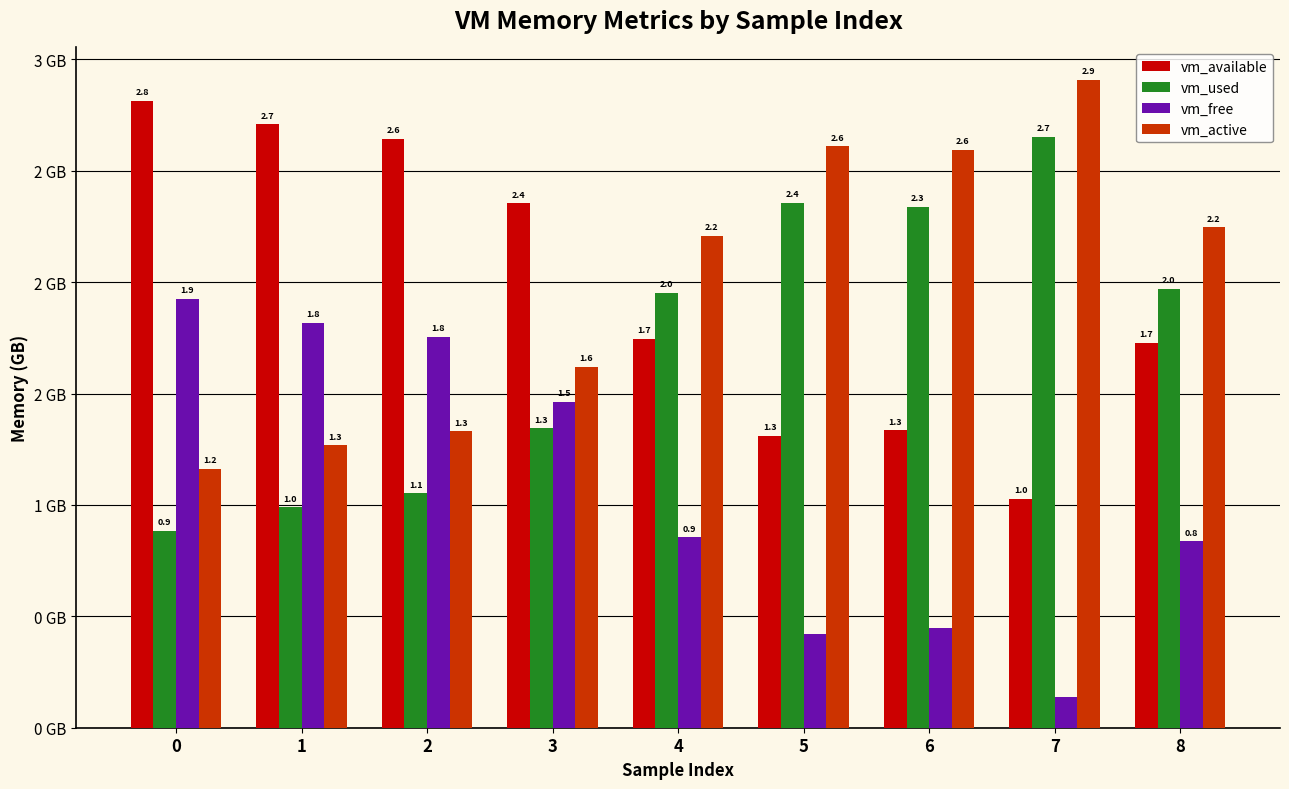

What is the value of the vm_available bar at the 8th from the left?

1.0